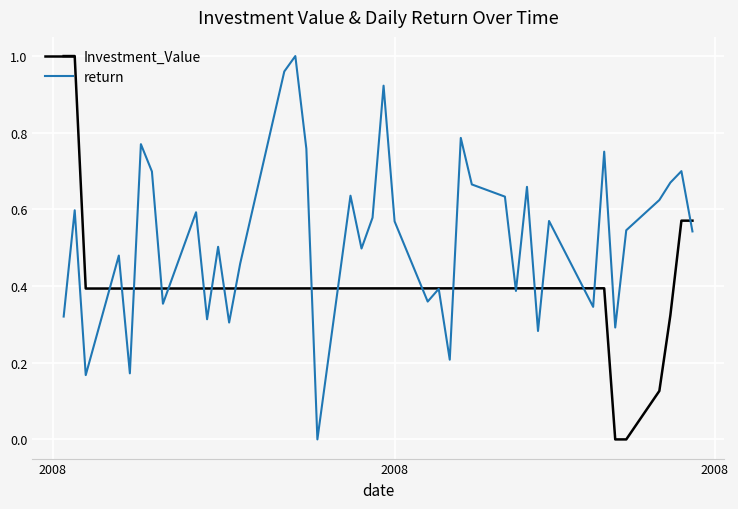

How many intersections are there between Investment_Value and return?

20